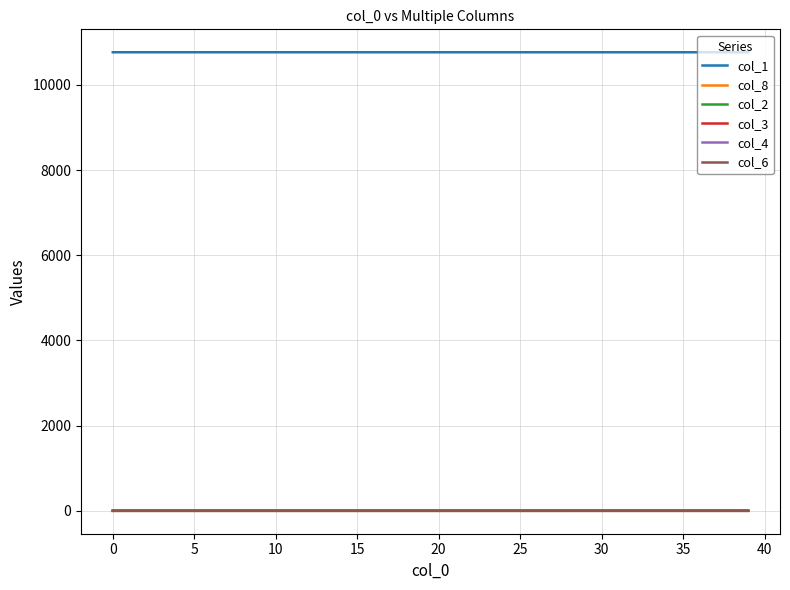

Which series has the largest total across all categories?

col_1